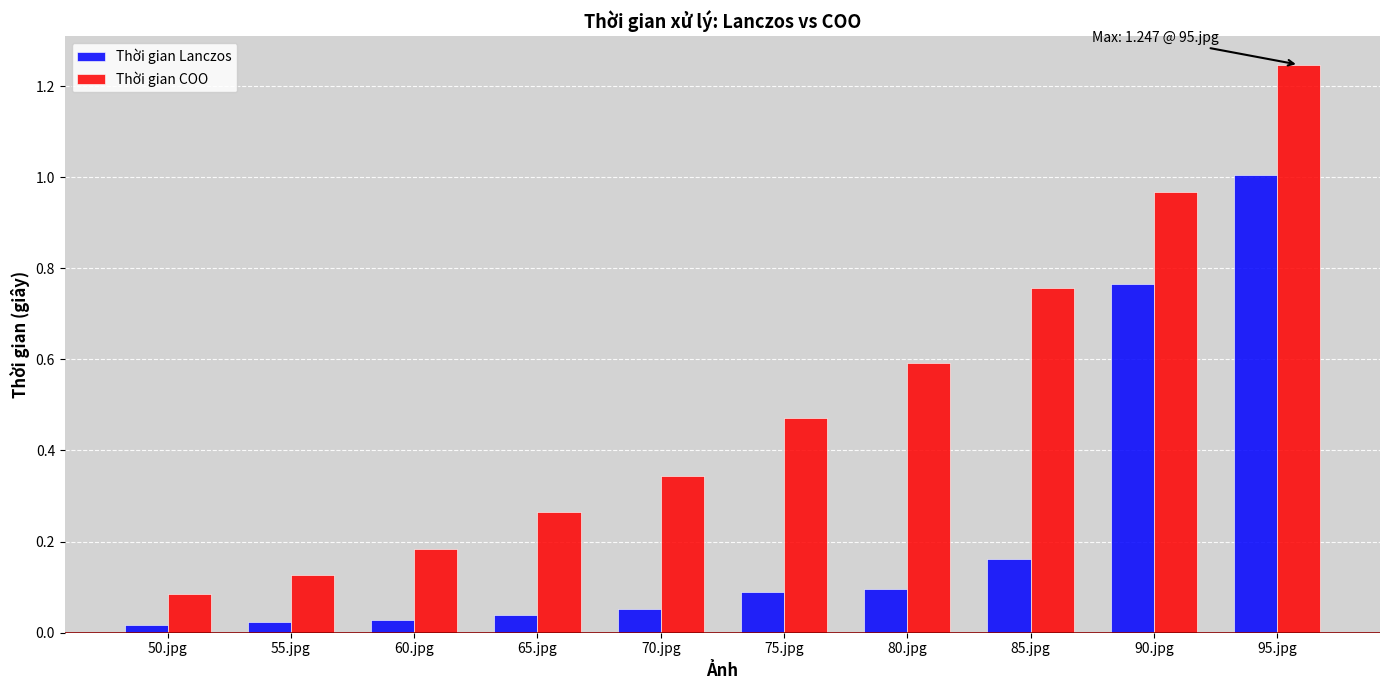

At which category does the chart reach its peak across all series?

95.jpg